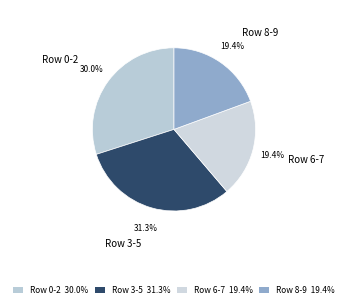

Which category has the biggest portion of the pie?

Row 3-5